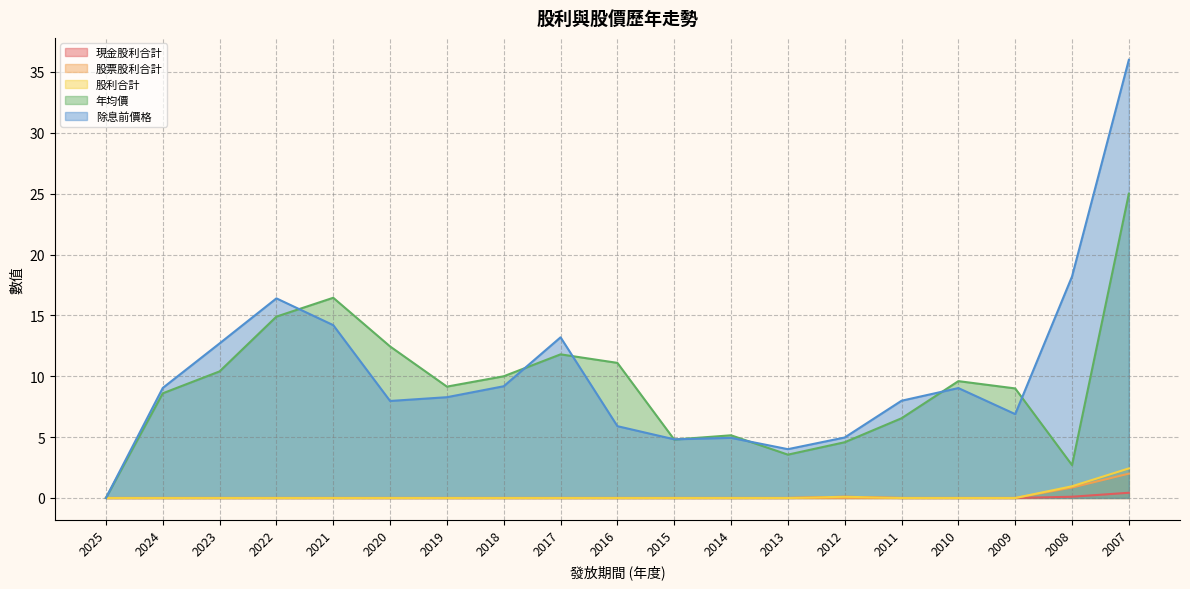

How many categories are shown in the chart?

19